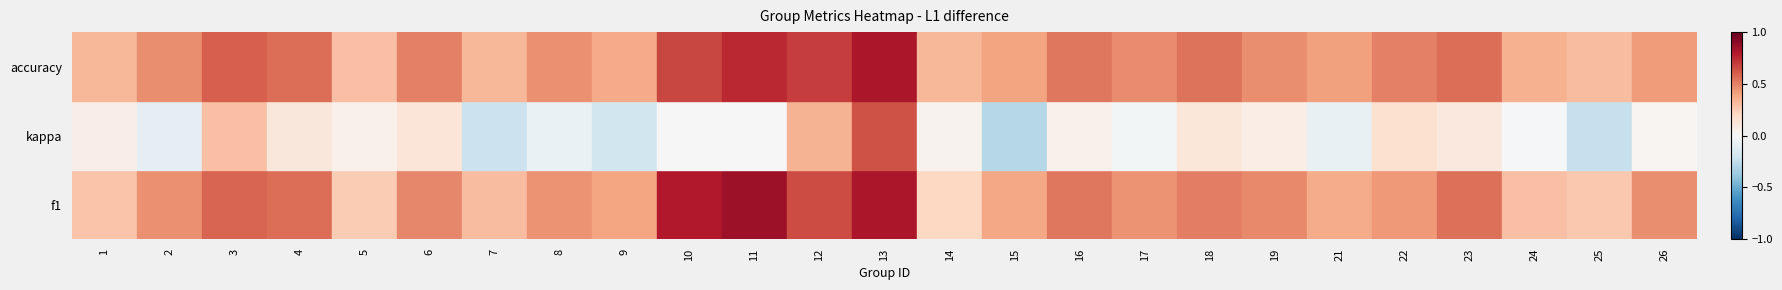

Which series changed the most between 7 and 13?

f1